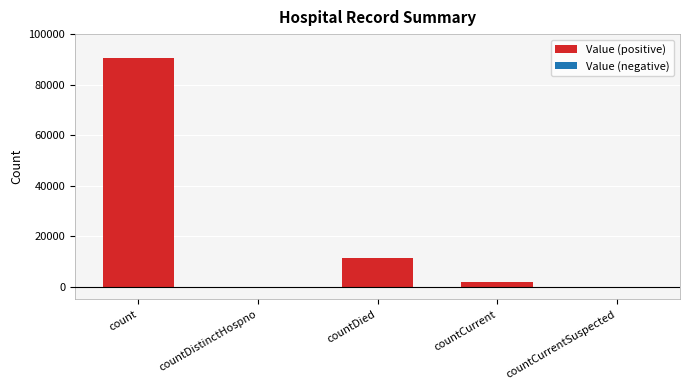

What is the greatest value displayed?

90536